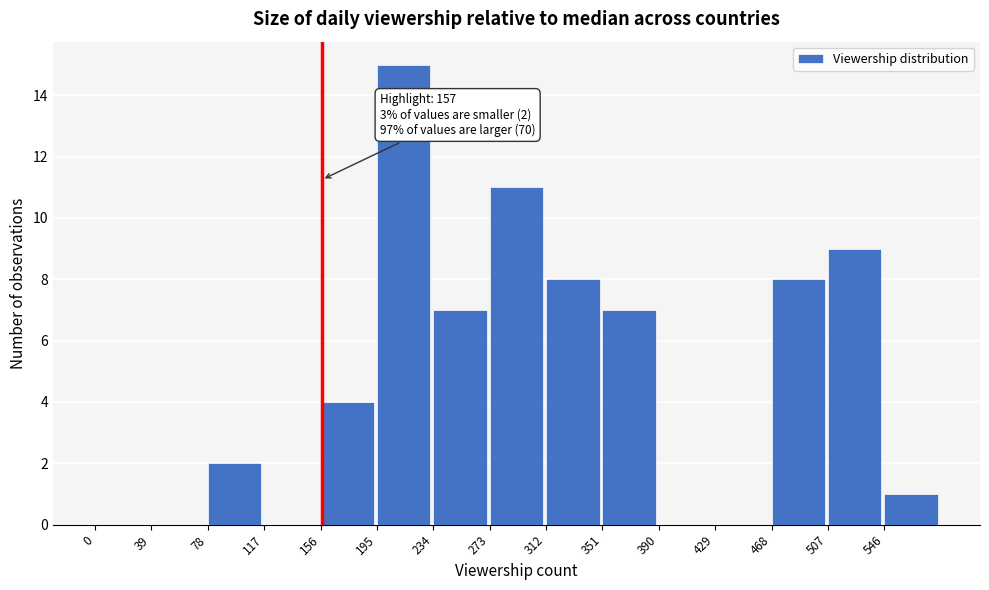

Which range on the x-axis has the tallest bar?

195 to 234